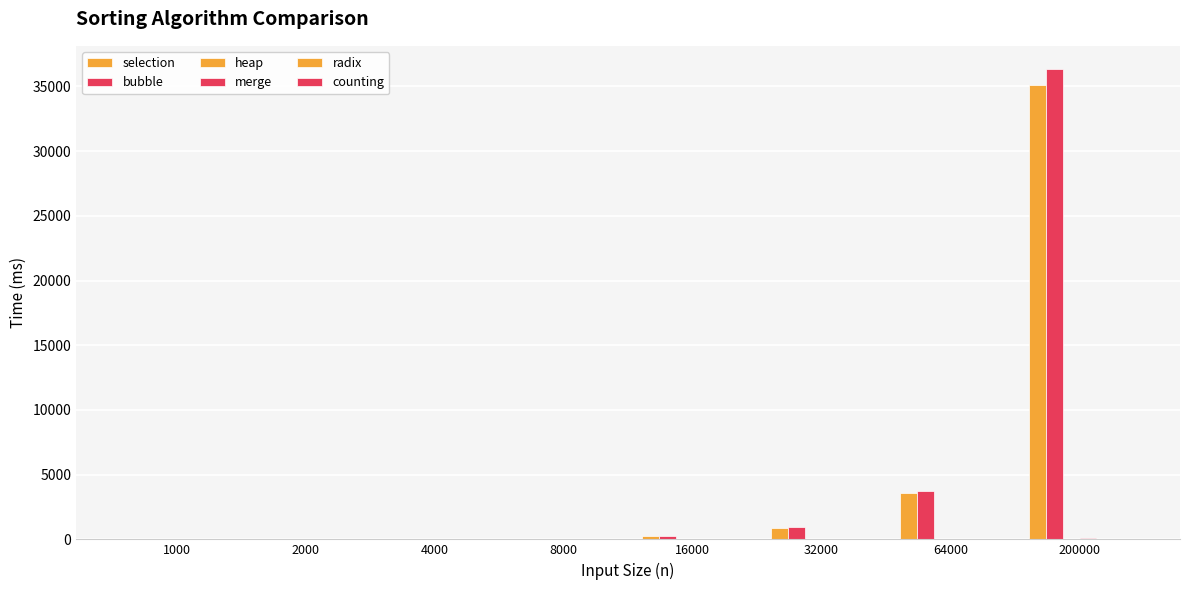

What is the sum of the merge values at 1000 and 32000?

12